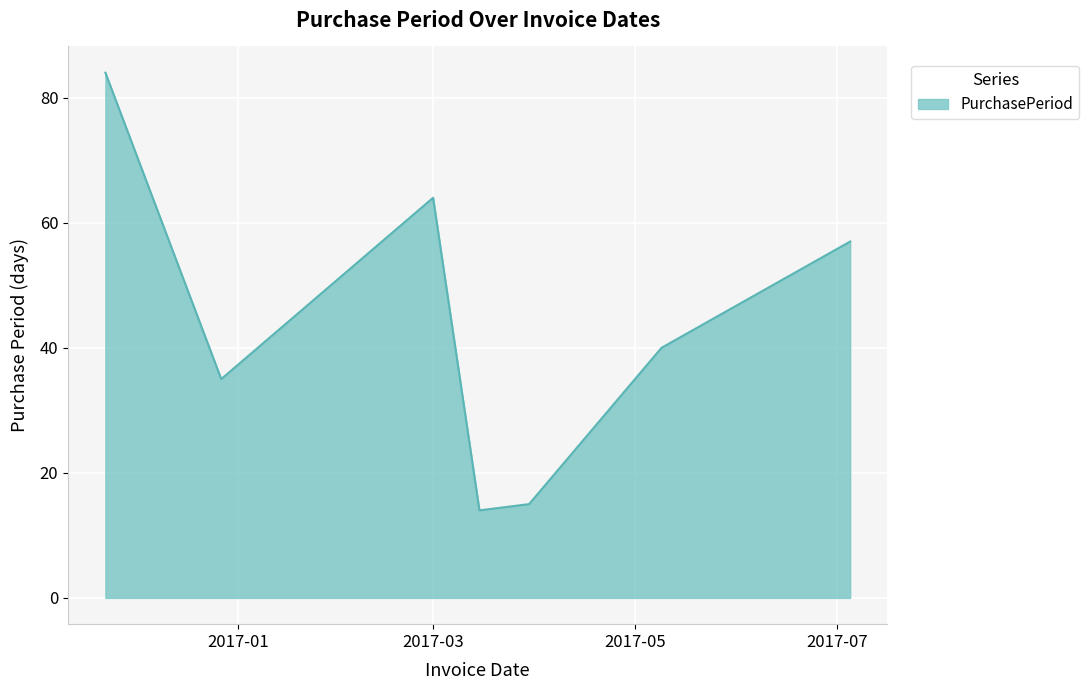

What is the sum of all values?

309